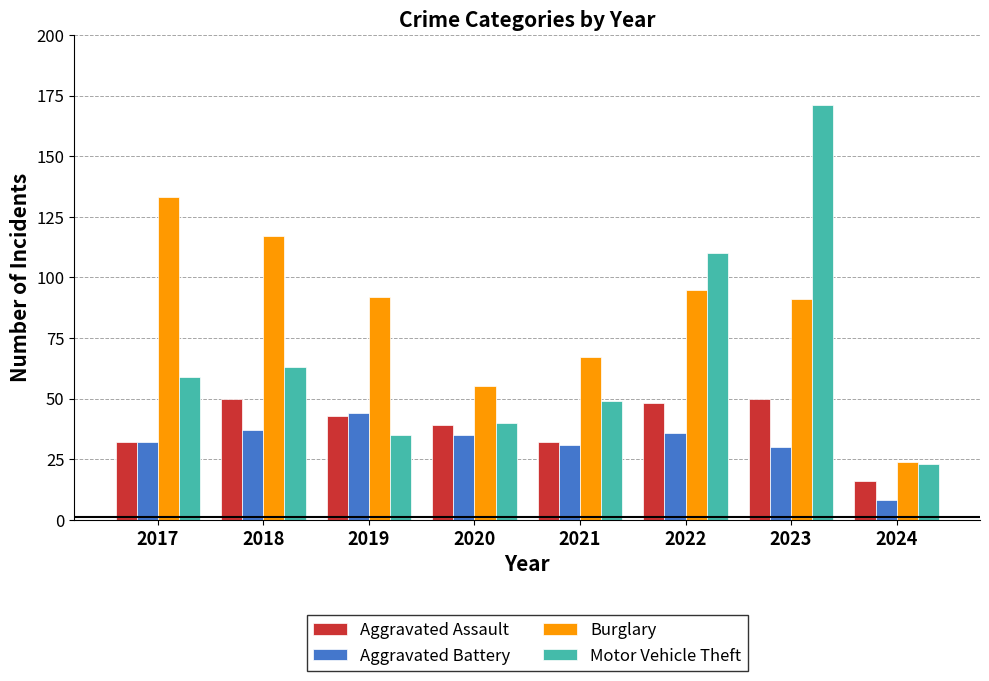

Which category has the highest value in the Aggravated Battery series?

2019